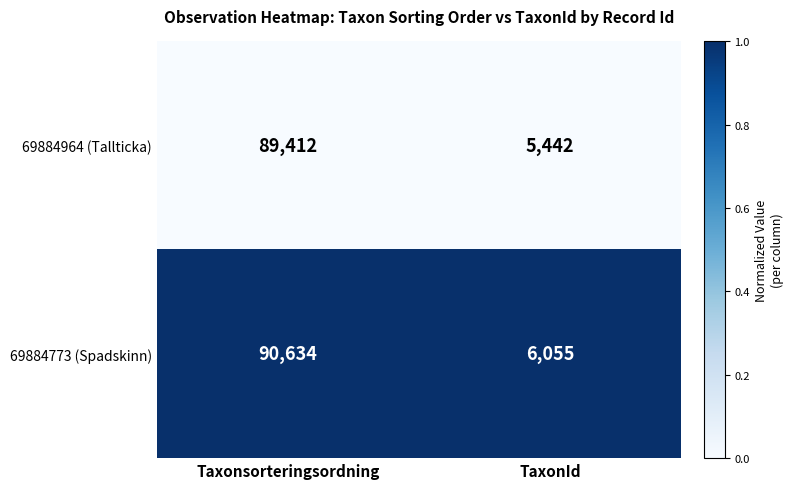

List the series in order of their peak value, highest first.

69884773 (Spadskinn), 69884964 (Tallticka)